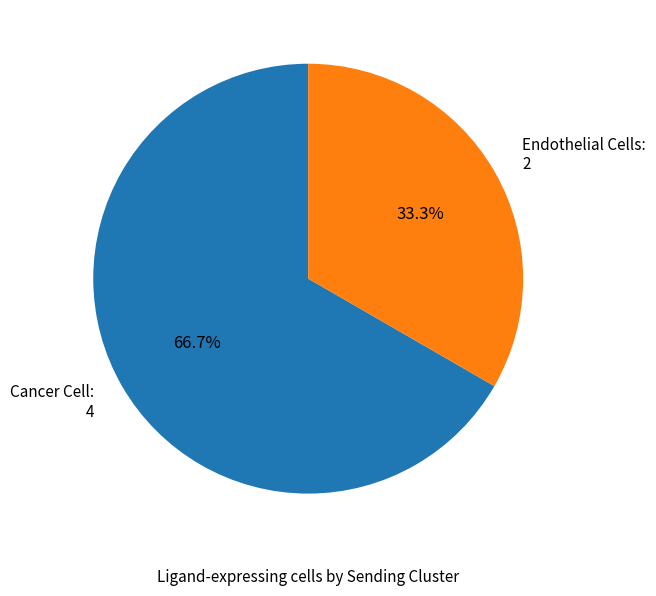

To the nearest percent, what percentage of the pie is Cancer Cell?

67%